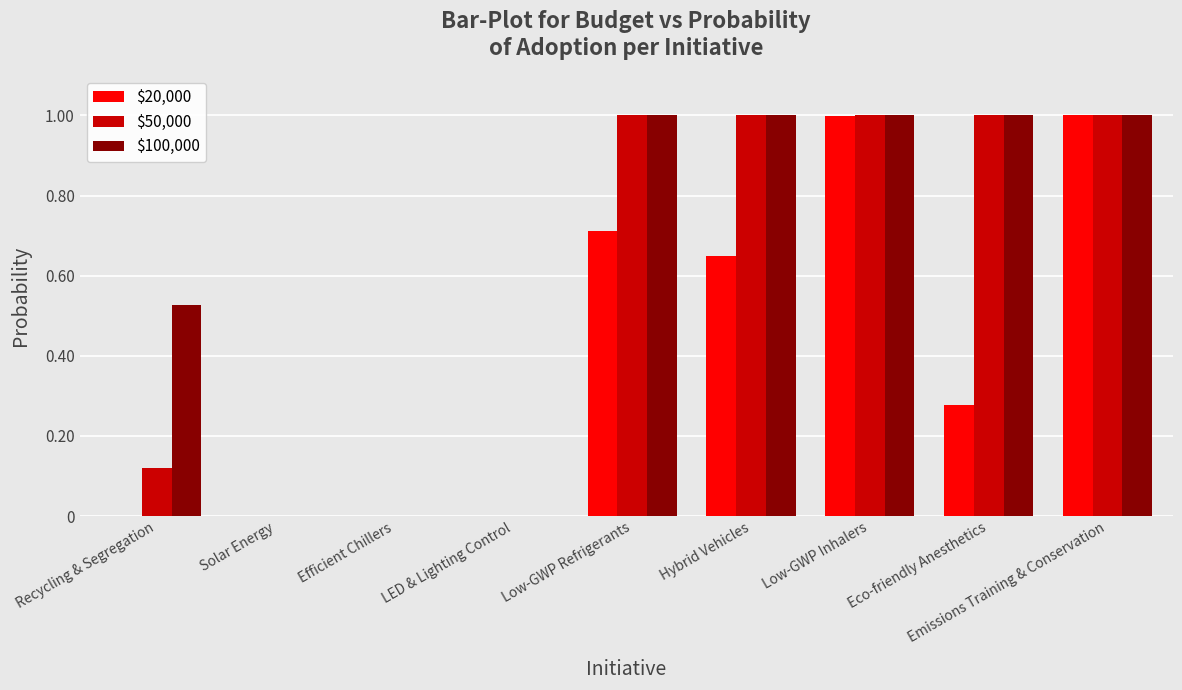

What are all the series names shown in the legend?

$20,000, $50,000, $100,000